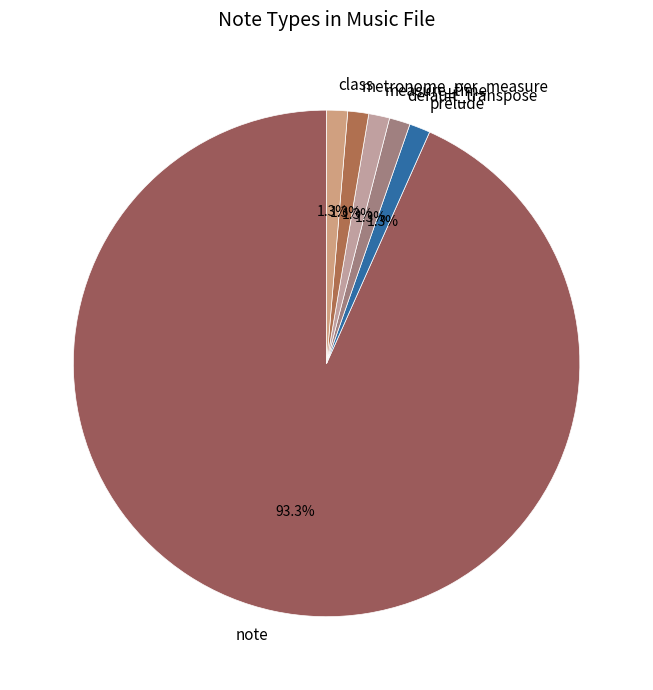

Is it true that measure_time is 12% of the pie?

False